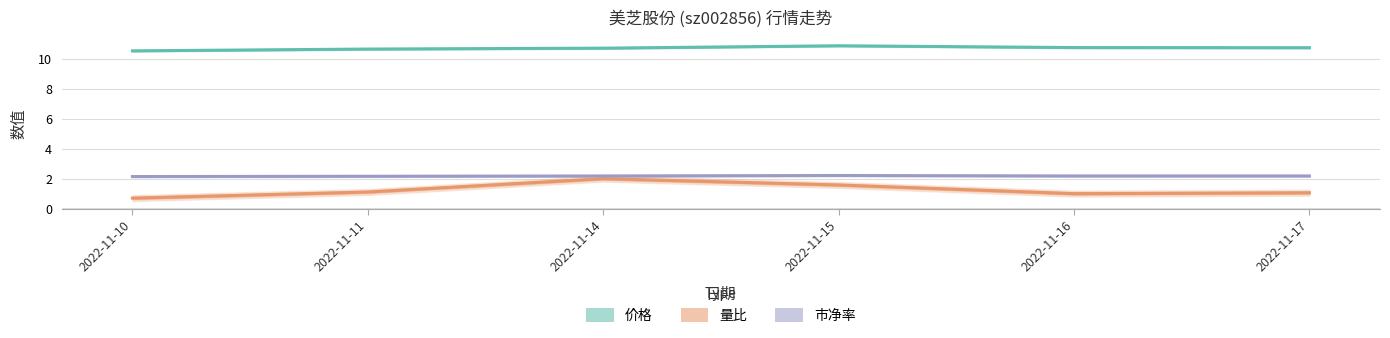

Does the chart display data point markers on the line(s)?

No